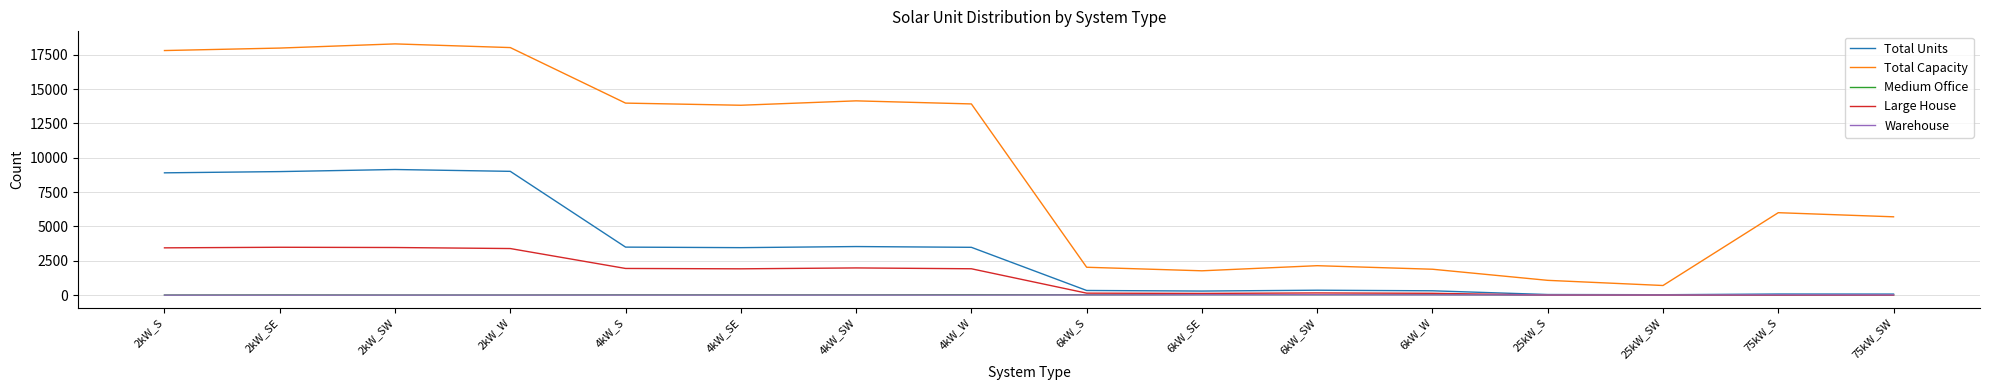

Which series has the largest range (max minus min)?

Total Capacity